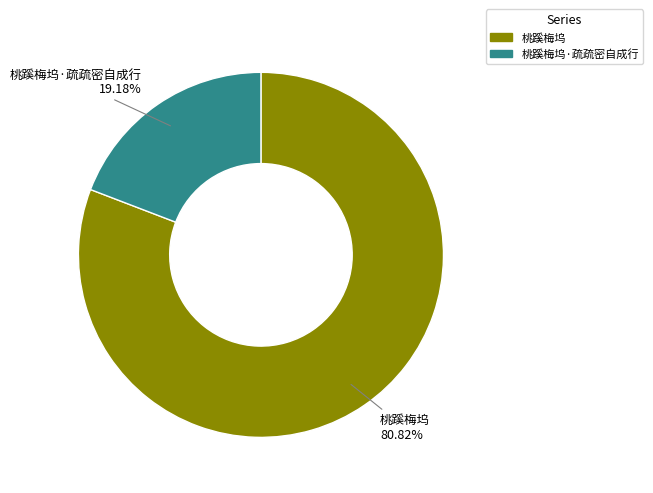

Does any single category account for the majority?

Yes